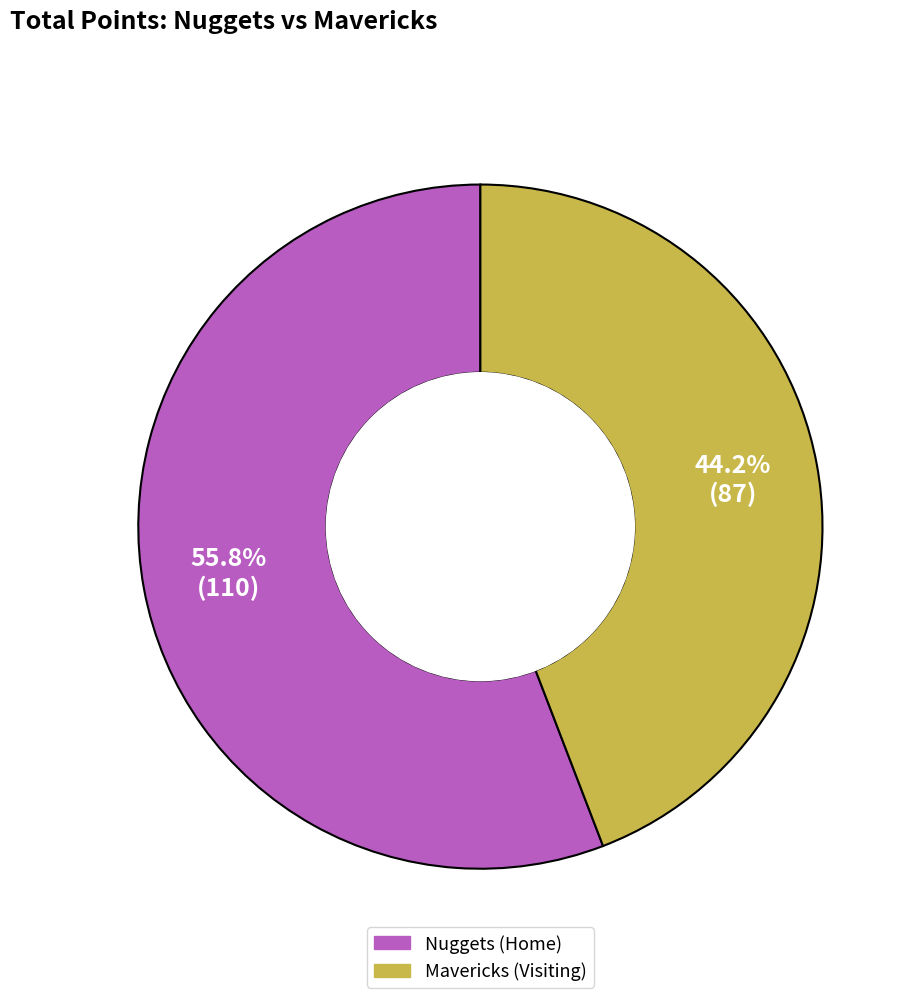

Between Mavericks (Visiting) and Nuggets (Home), which is larger?

Nuggets (Home)